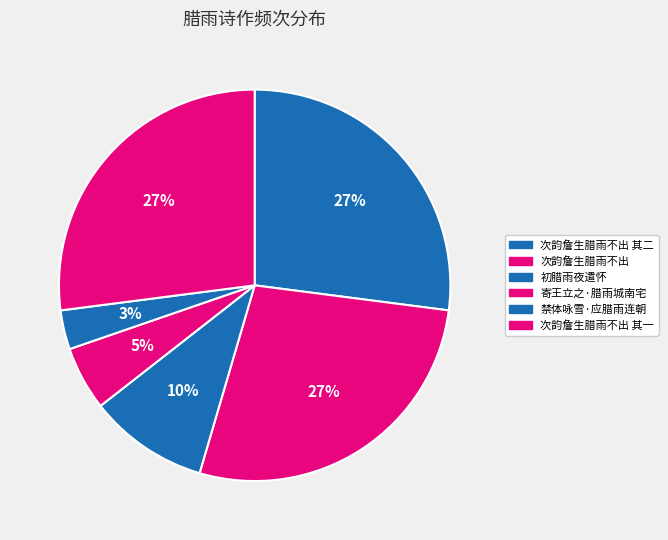

Does 禁体咏雪·应腊雨连朝 account for over 50% of the chart?

No